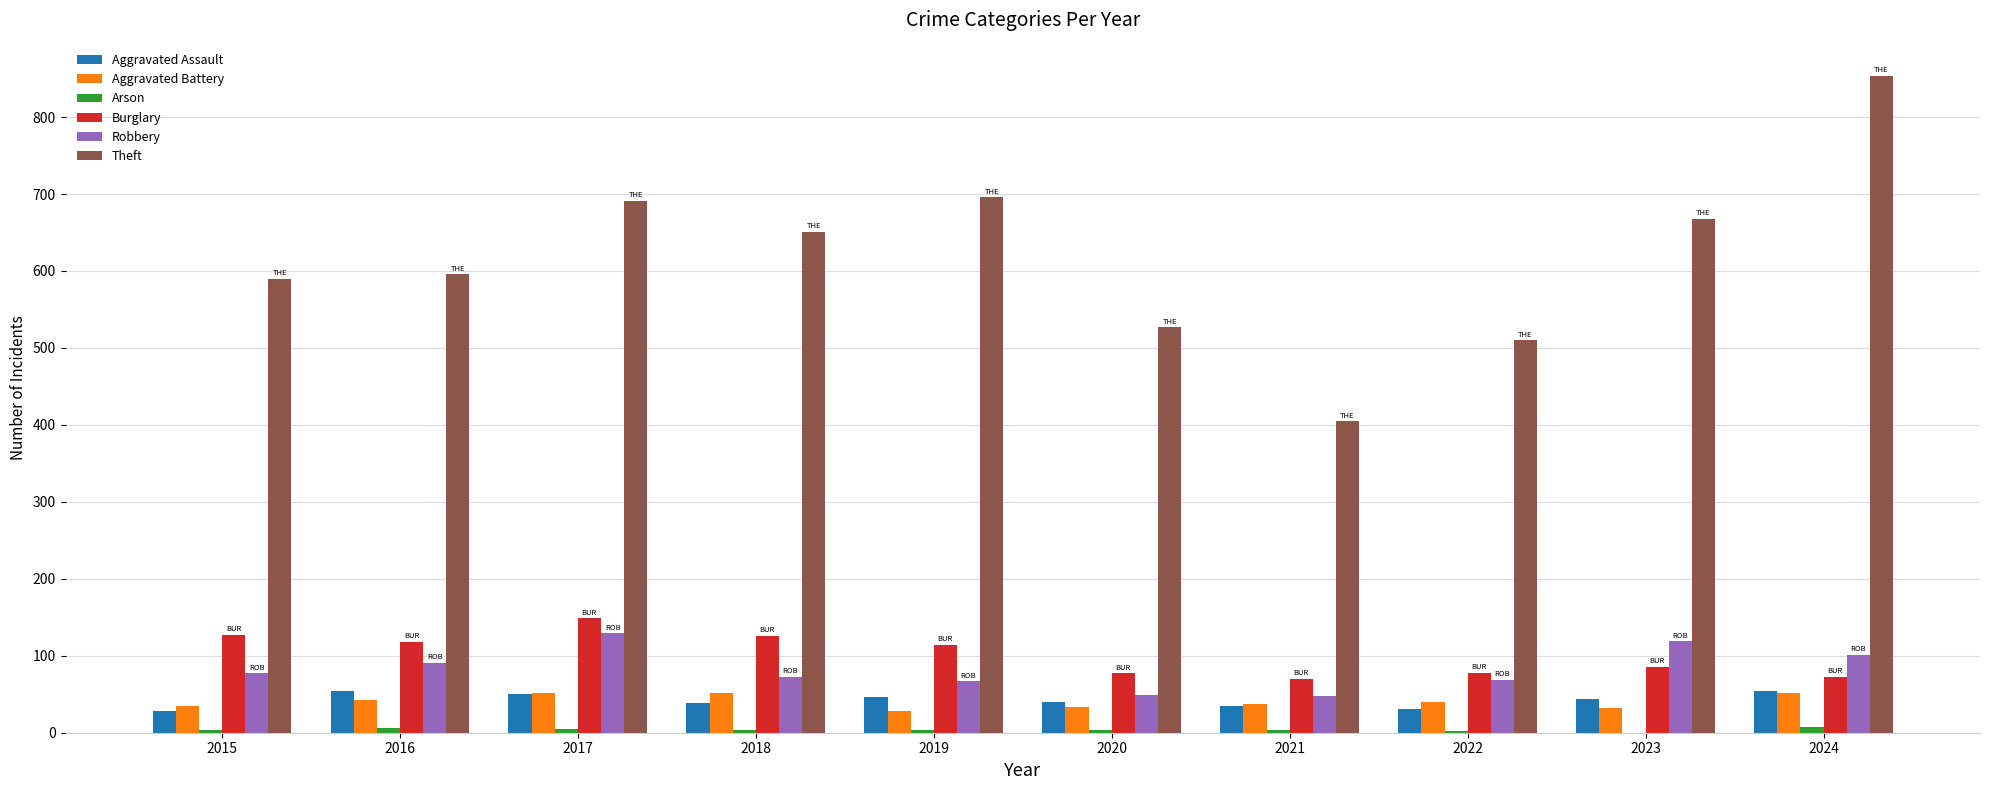

Does the chart contain stacked bars?

No